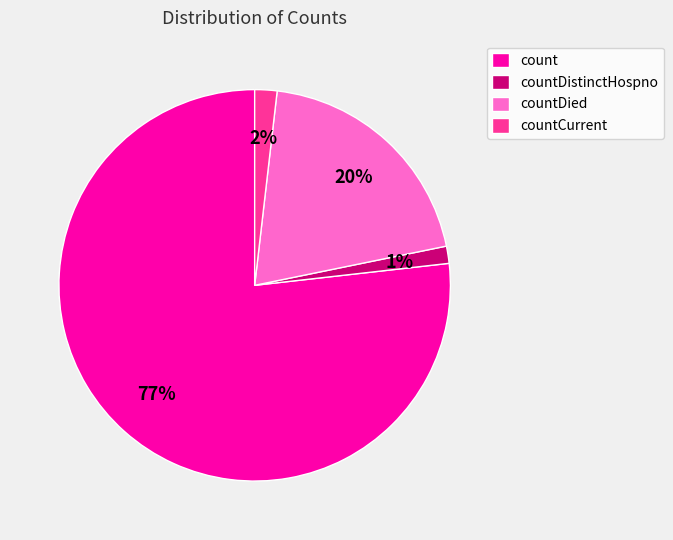

How many segments does this pie chart have?

4